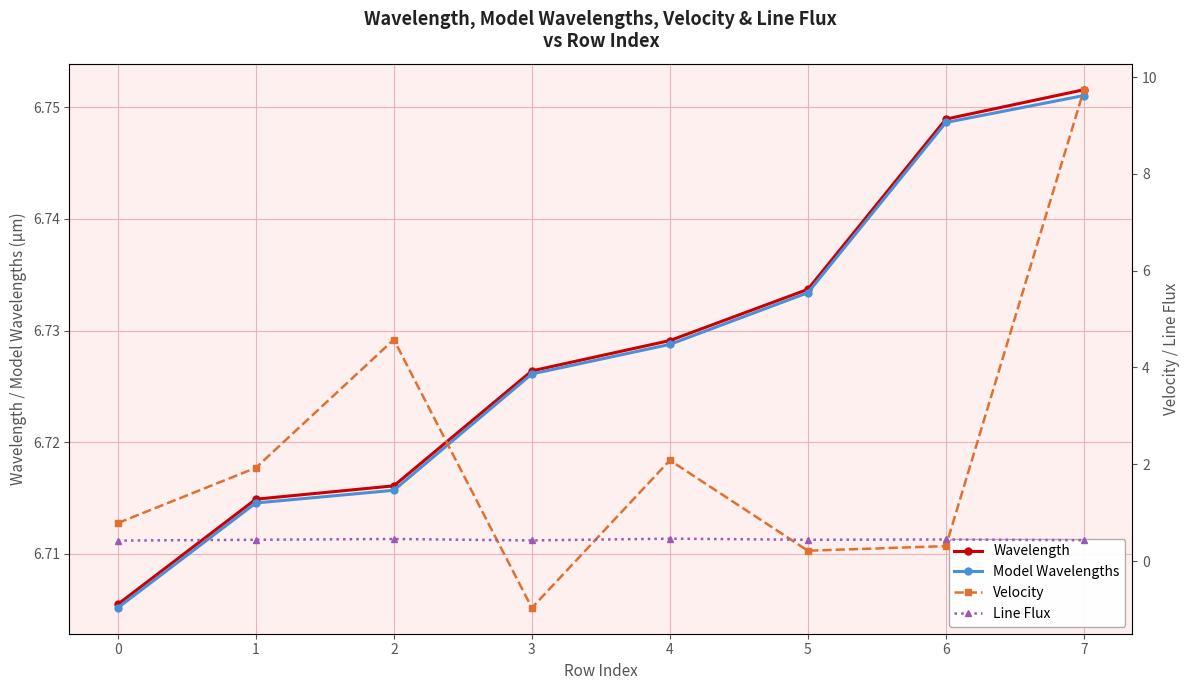

True or false: Line Flux and Wavelength intersect in this chart.

False